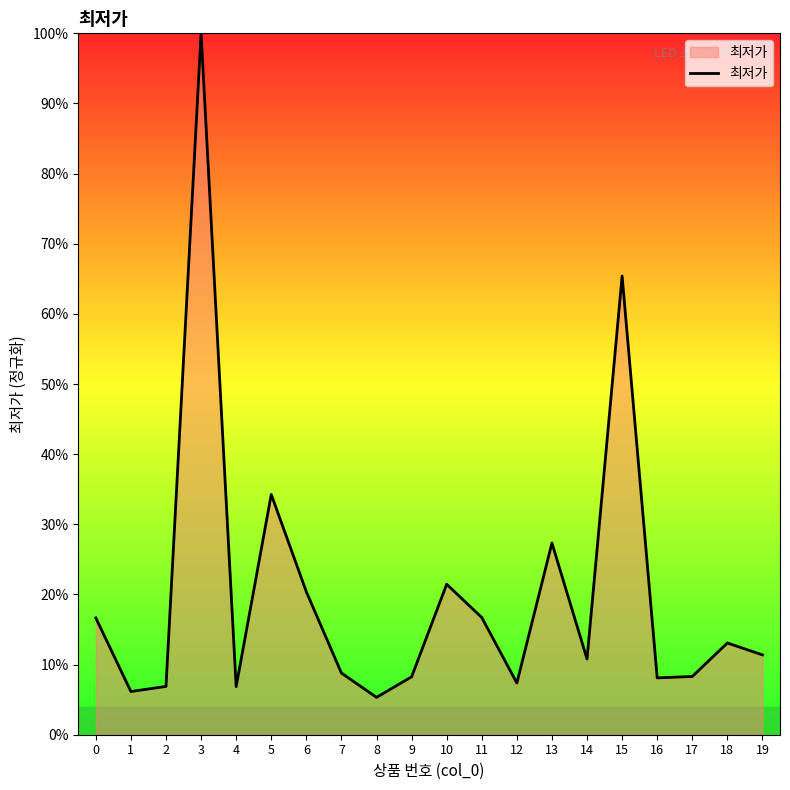

How many interior local valleys (lower than both neighbors) does the data have?

6